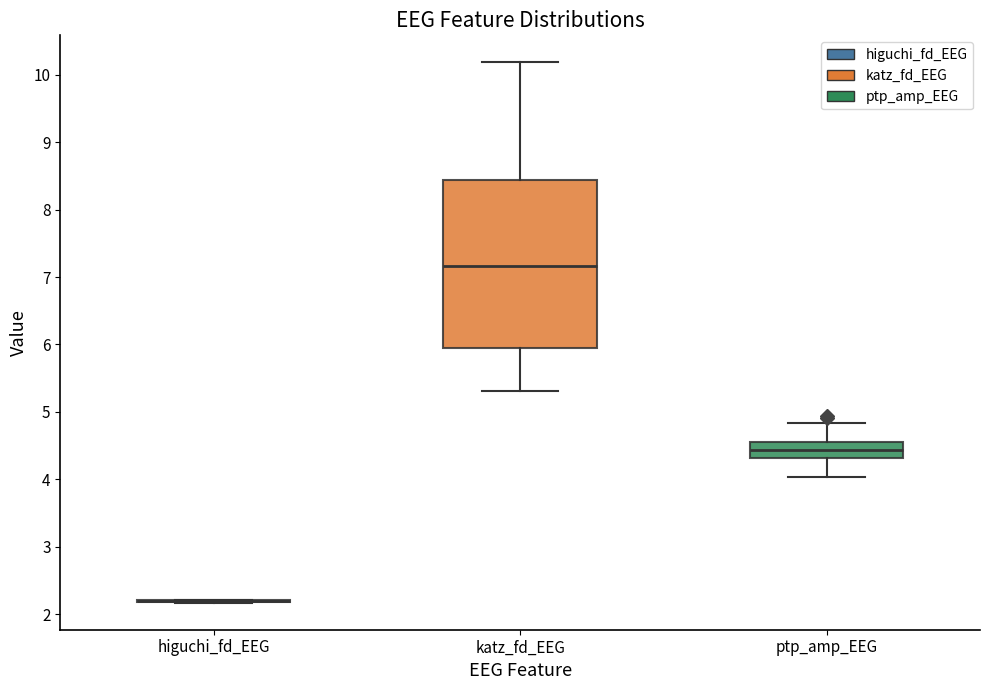

Reading left to right, transcribe this box plot: for each box, give where its median line is, the range the box spans, and where its two whiskers end, as read against the y-axis. The values are not printed on the chart, so give them approximately, as read against the axis.

higuchi_fd_EEG: box collapsed to a line at 2.2, whiskers 2.2 to 2.2
katz_fd_EEG: median 7.2, box 5.9 to 8.4, whiskers 5.3 to 10.2
ptp_amp_EEG: median 4.4, box 4.3 to 4.5, whiskers 4.0 to 4.8